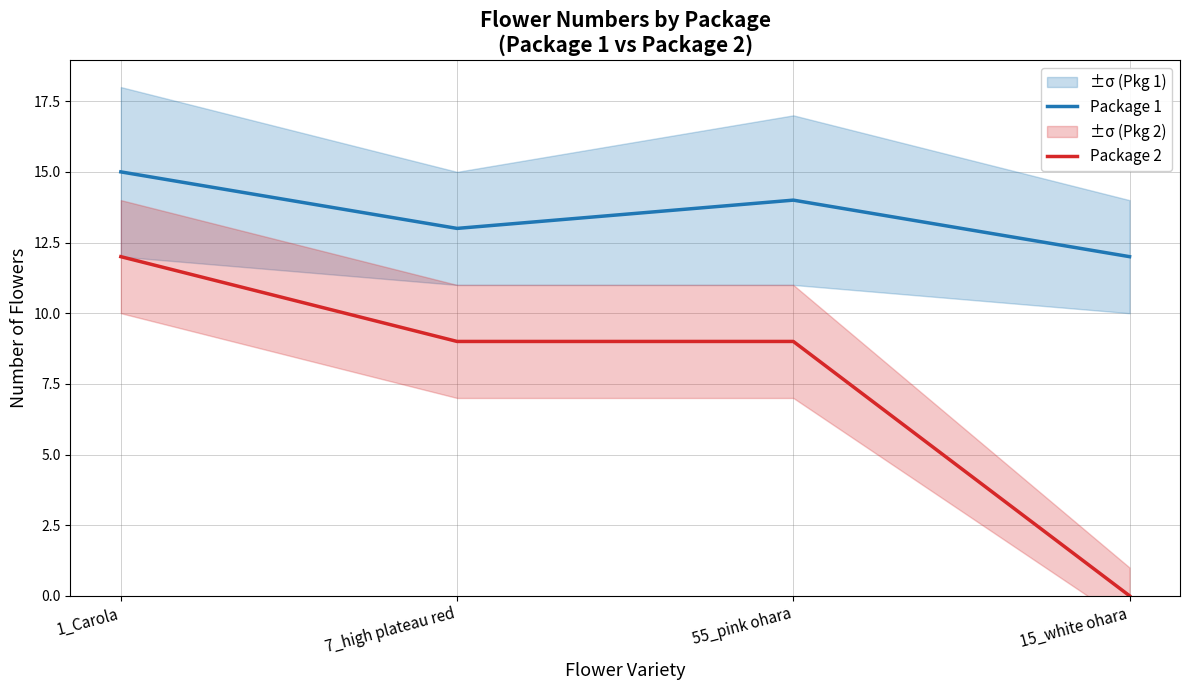

What is the difference between the second highest and second lowest values in the Package 1 series?

1